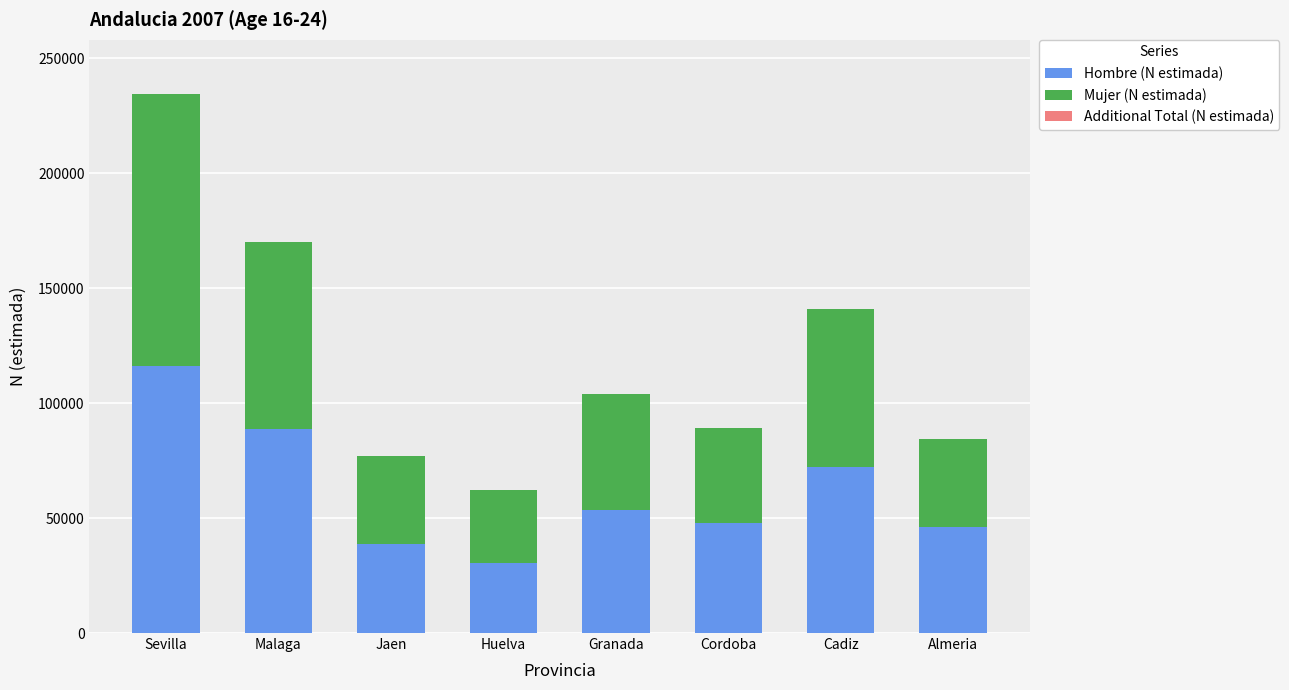

Reading left to right, list all the values displayed in this chart.

Hombre (N estimada): Sevilla=116205	Malaga=88907	Jaen=38784	Huelva=30621	Granada=53304	Cordoba=47728	Cadiz=72319	Almeria=46197
Mujer (N estimada): Sevilla=118330	Malaga=81018	Jaen=38021	Huelva=31503	Granada=50488	Cordoba=41417	Cadiz=68627	Almeria=38085
Additional Total (N estimada): Sevilla=0	Malaga=0	Jaen=-1	Huelva=0	Granada=0	Cordoba=1	Cadiz=0	Almeria=-1